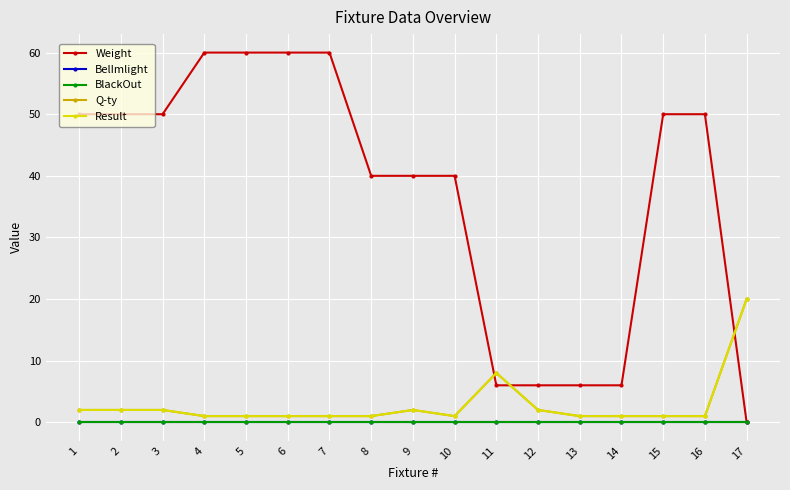

At which category does the chart reach its peak across all series?

4